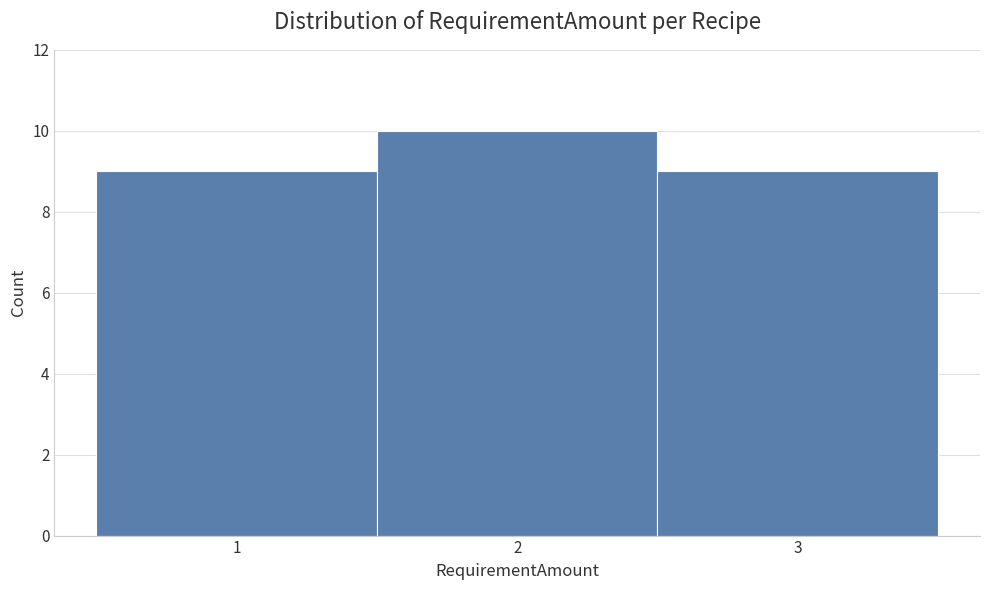

Reading left to right, transcribe this chart: for each bar, give the range it covers on the x-axis and its height. The values are not printed on the chart, so give them approximately, as read against the axis.

0.5 to 1.5: 9
1.5 to 2.5: 10
2.5 to 3.5: 9